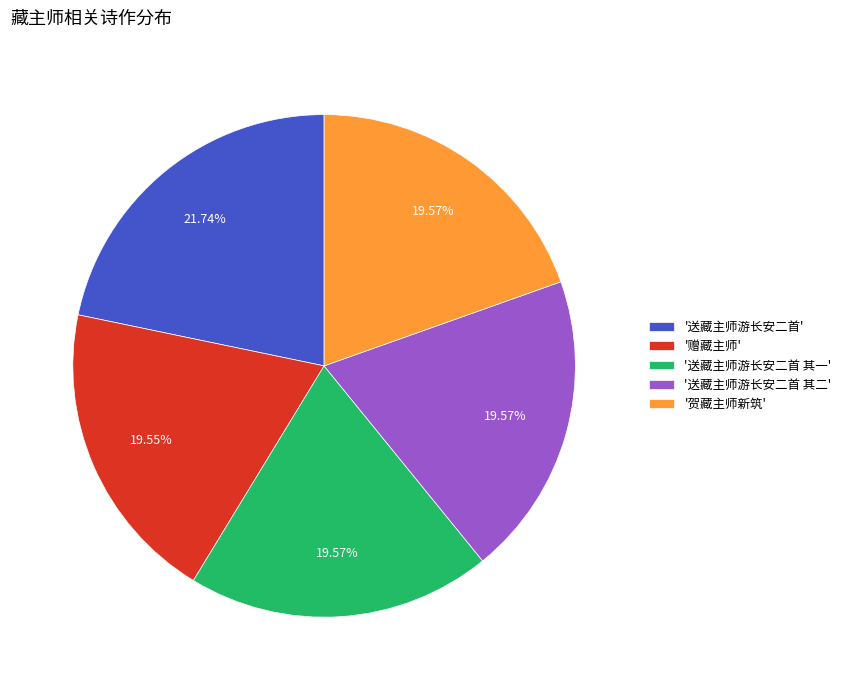

Count the number of slices in the pie.

5